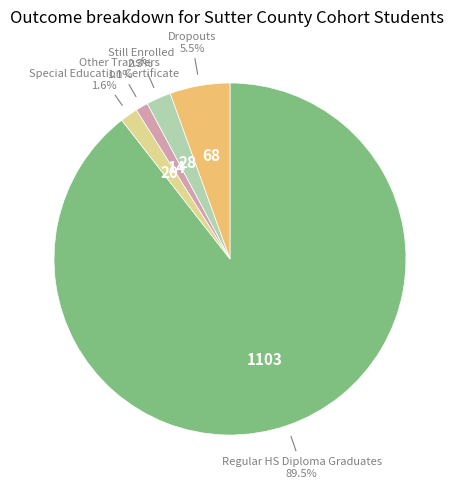

Rank the categories by value from lowest to highest.

CHSPE Completers, Adult Education H.S. Diploma, GED Completers, Other Transfers, Special Education Certificate, Still Enrolled, Dropouts, Regular HS Diploma Graduates